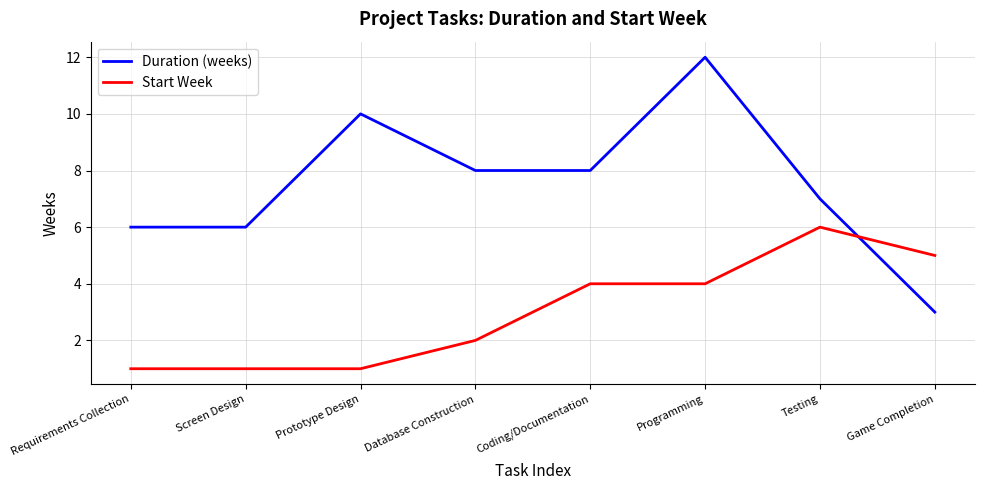

What is the sum of all Start Week values?

24